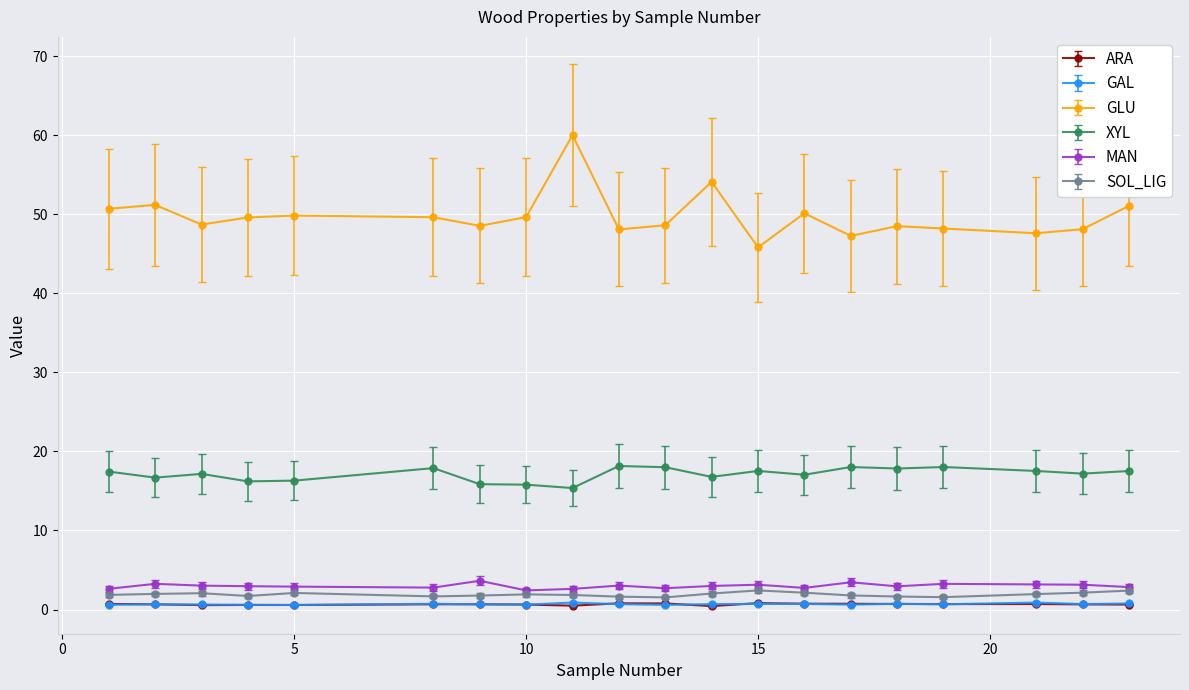

At how many categories does at least one series exceed 8?

20